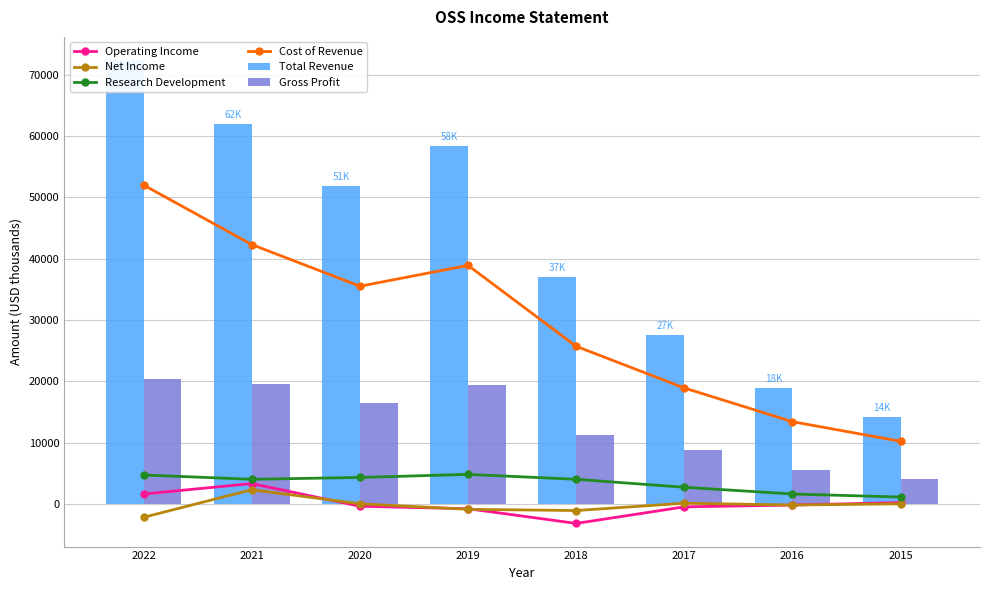

Are the bars horizontal?

No